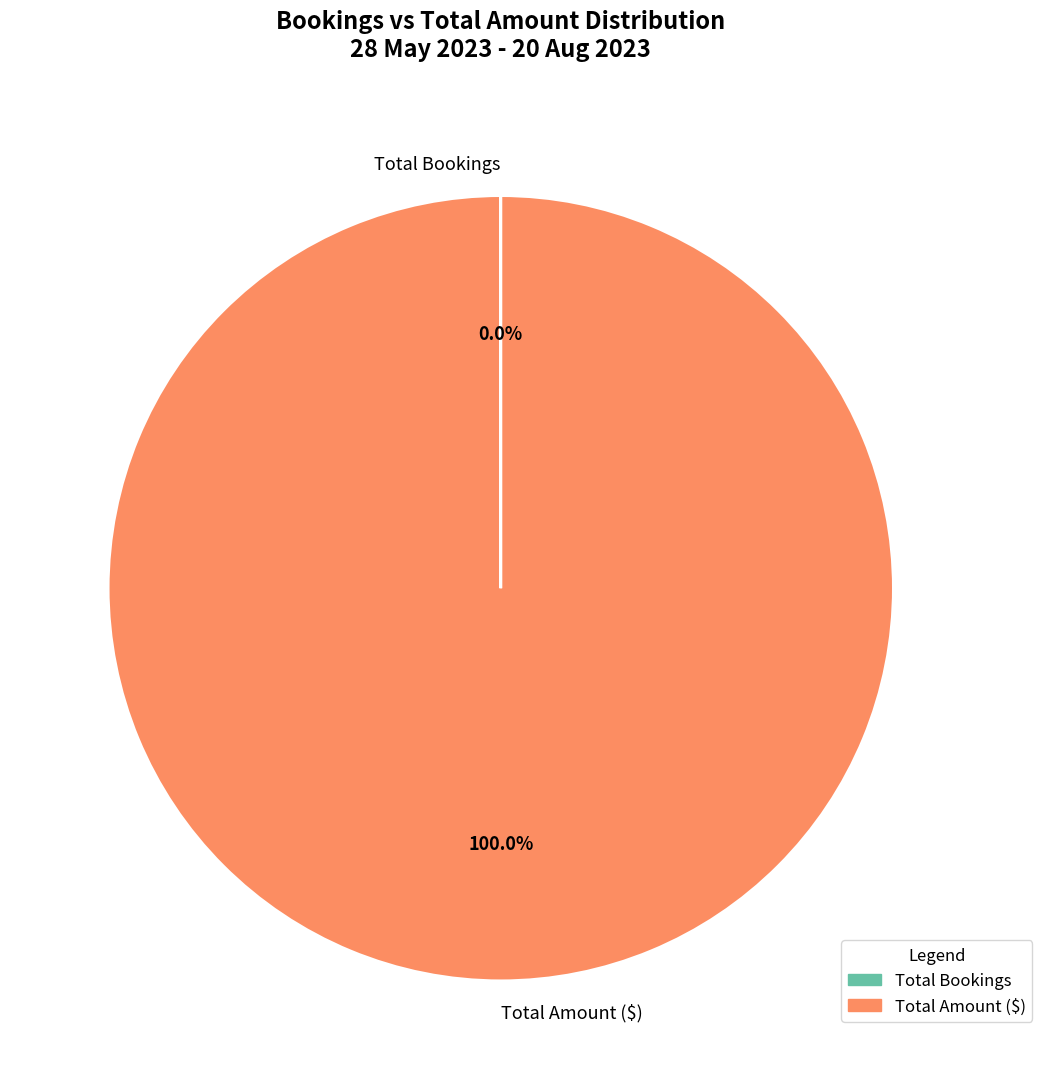

Which slice represents more than half of the pie?

Total Amount ($)